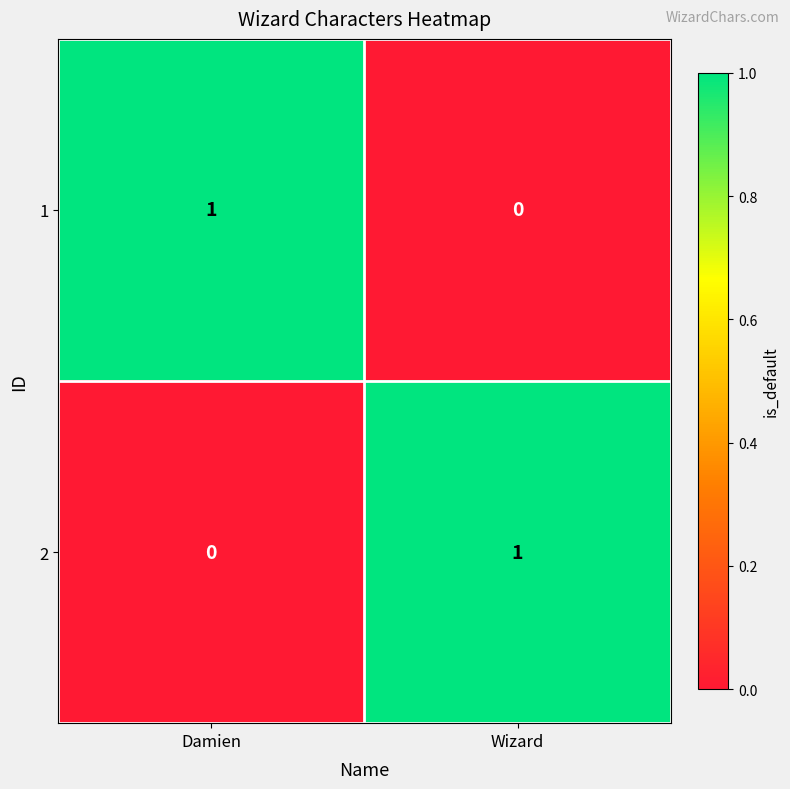

Count the number of data series in this chart.

2